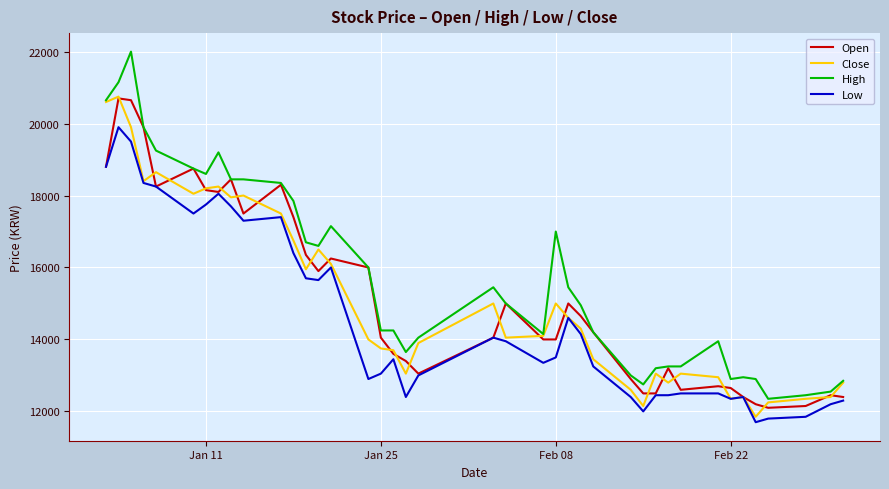

Which series has the widest spread of values?

High